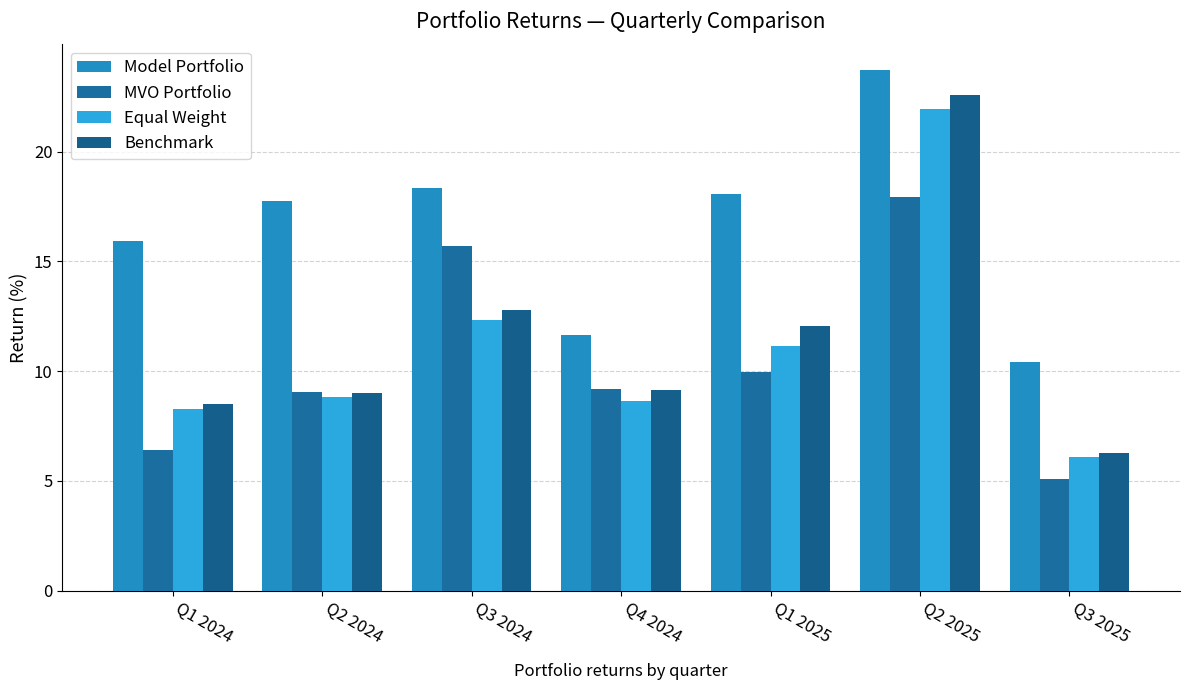

The Model Portfolio series shows 17.8 at Q2 2024. True or false?

True